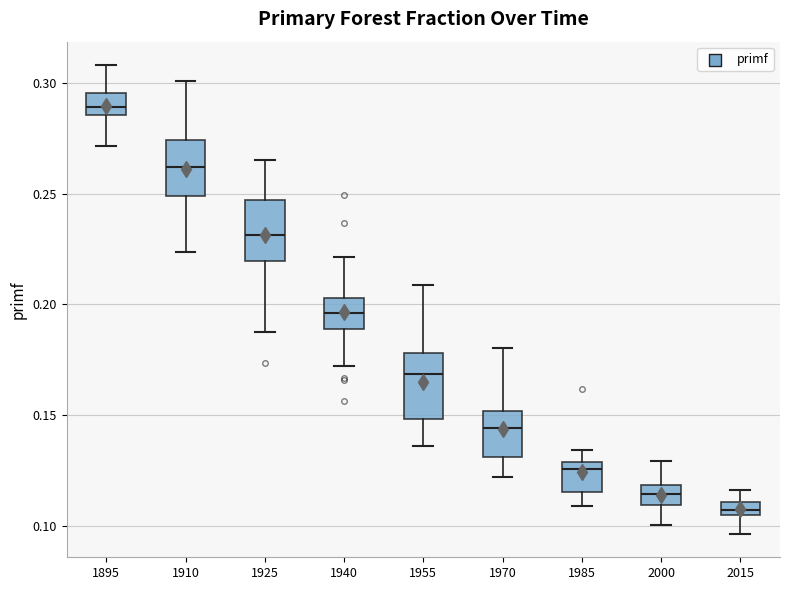

Where does the lower whisker of the box at x = 2000 end on the y-axis? The values are not printed on the chart, so give them approximately, as read against the axis.

0.100